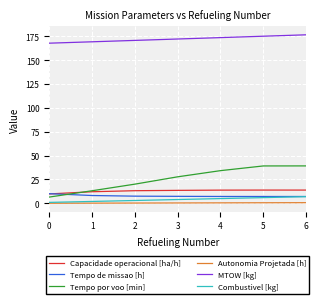

What value does the Combustivel [kg] series have at 1?

2.0